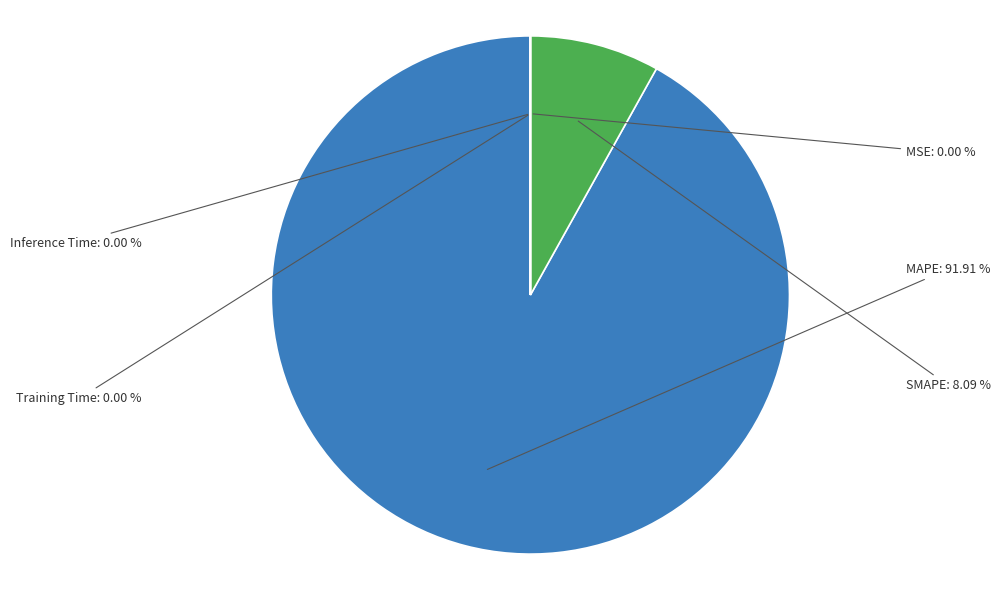

What is the largest slice in the pie chart?

MAPE